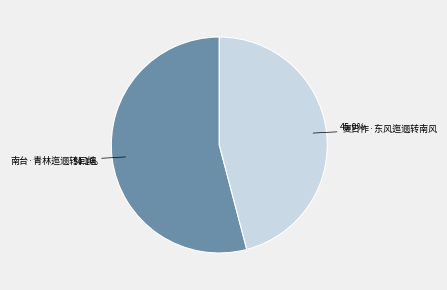

Does any single category account for the majority?

Yes